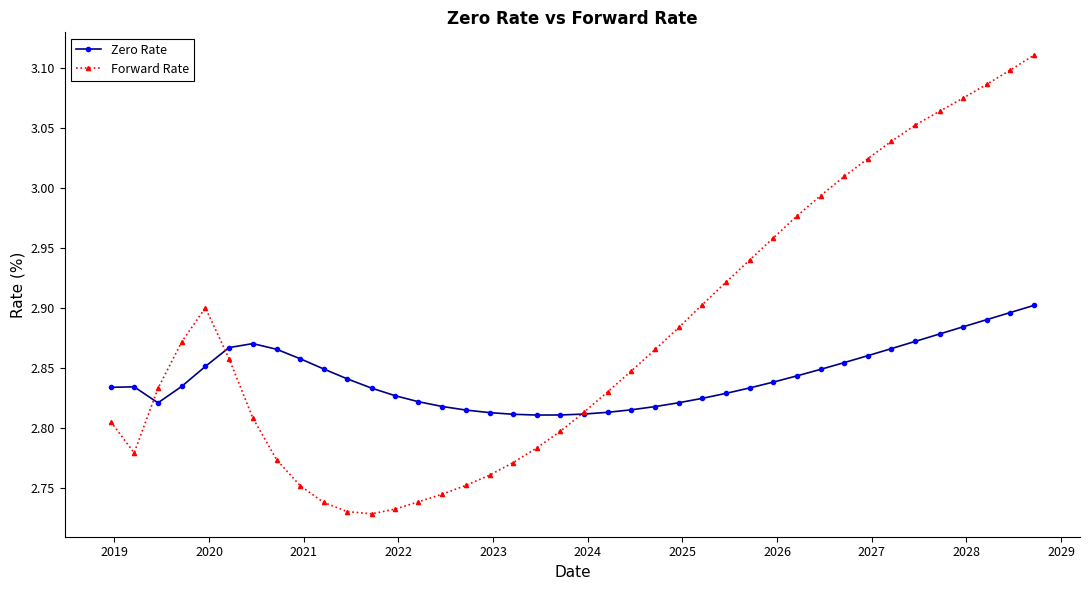

Rank the series by their average value, from highest to lowest.

Forward Rate, Zero Rate